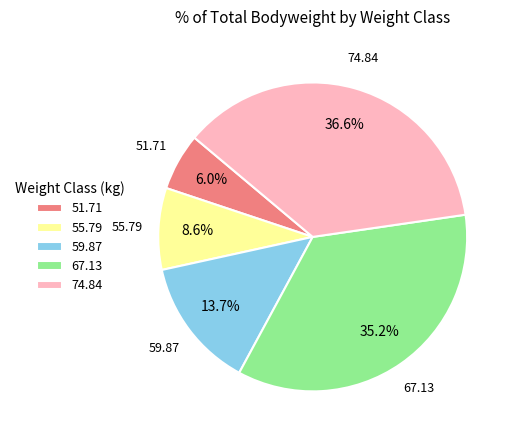

Rank the categories by value from lowest to highest.

51.71, 55.79, 59.87, 67.13, 74.84